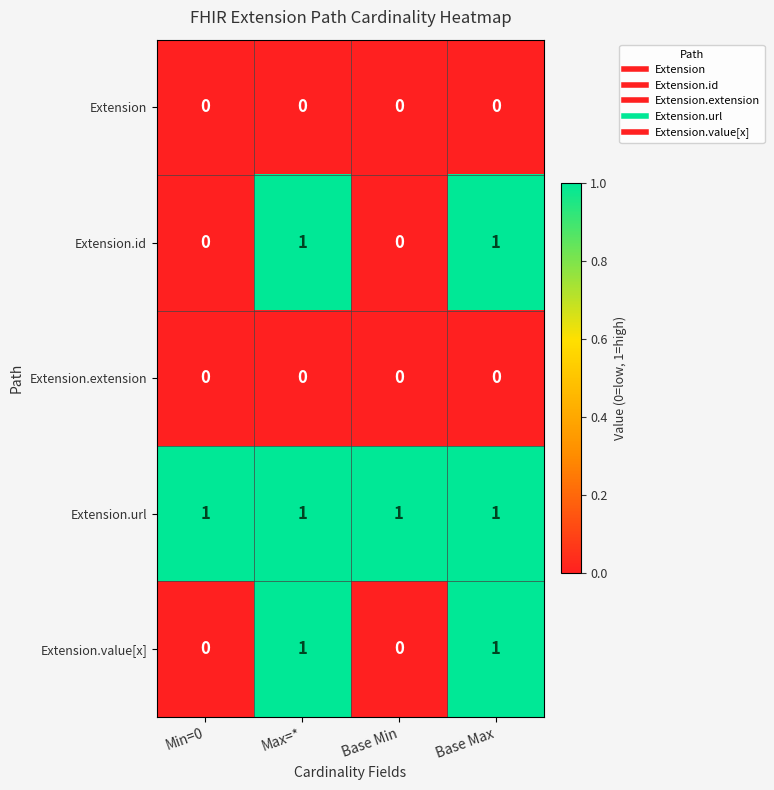

Reading left to right, extract all data points from this chart.

Extension: 0	0	0	0
Extension.id: 0	1	0	1
Extension.extension: 0	0	0	0
Extension.url: 1	1	1	1
Extension.value[x]: 0	1	0	1